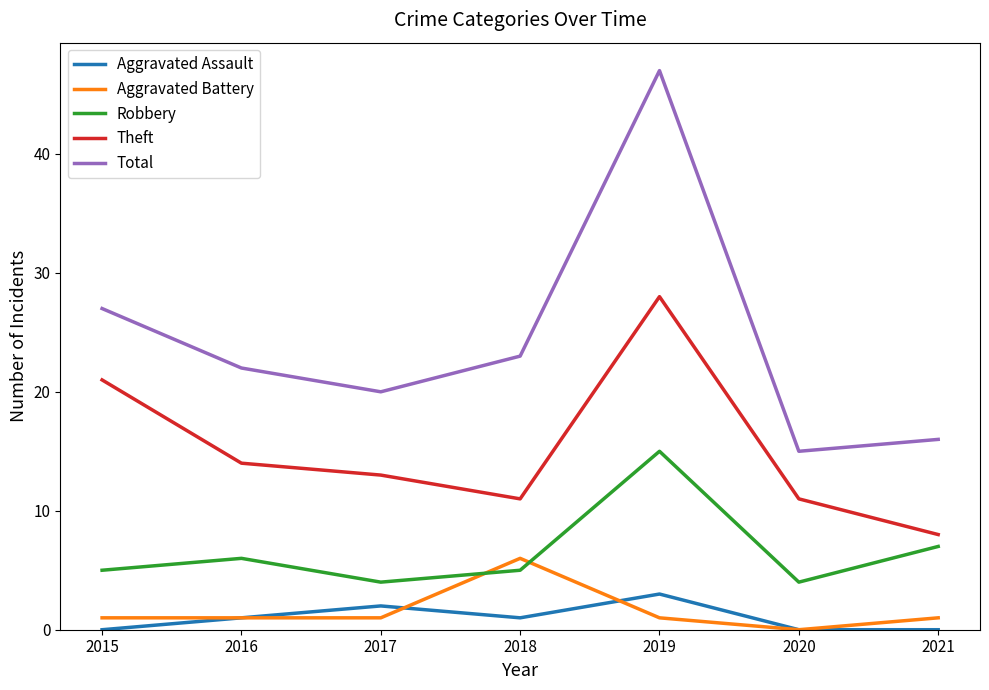

Is the value of Aggravated Battery at 2018 greater than the value of Aggravated Assault at 2020?

Yes